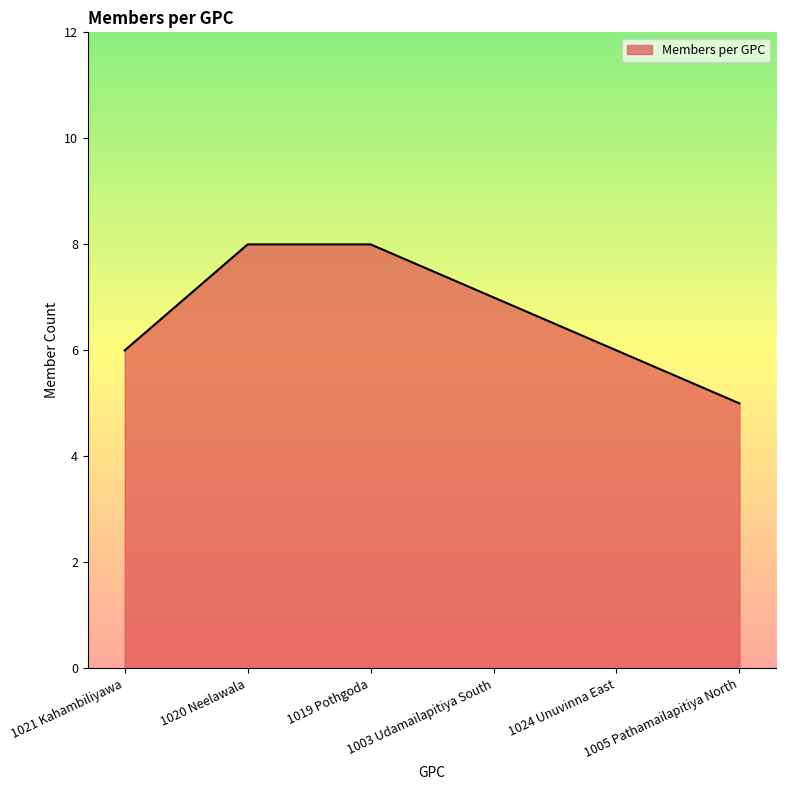

The chart shows a value of 8 at 1020 Neelawala. True or false?

True